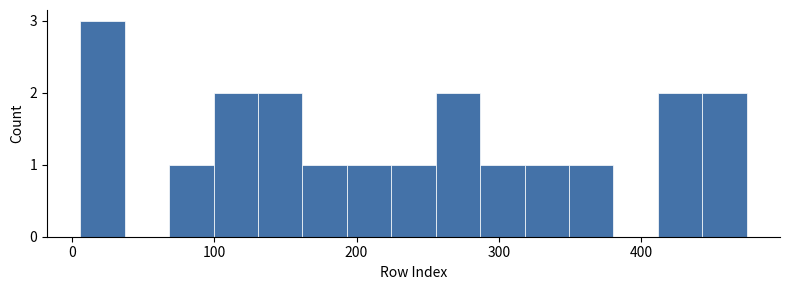

Read against the x-axis, roughly where is the centre of the tallest bar?

20